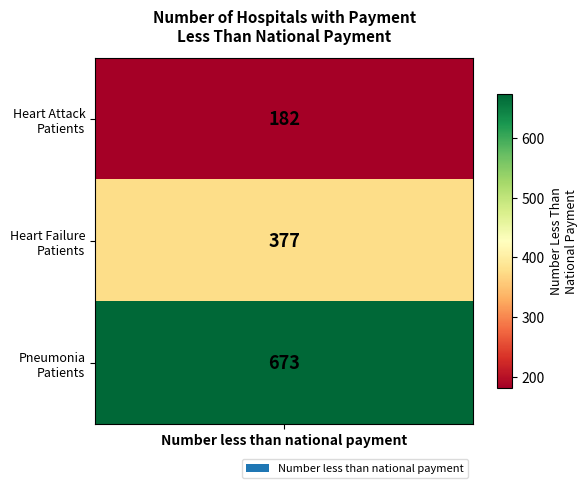

What is the difference between the second highest and minimum values?

195